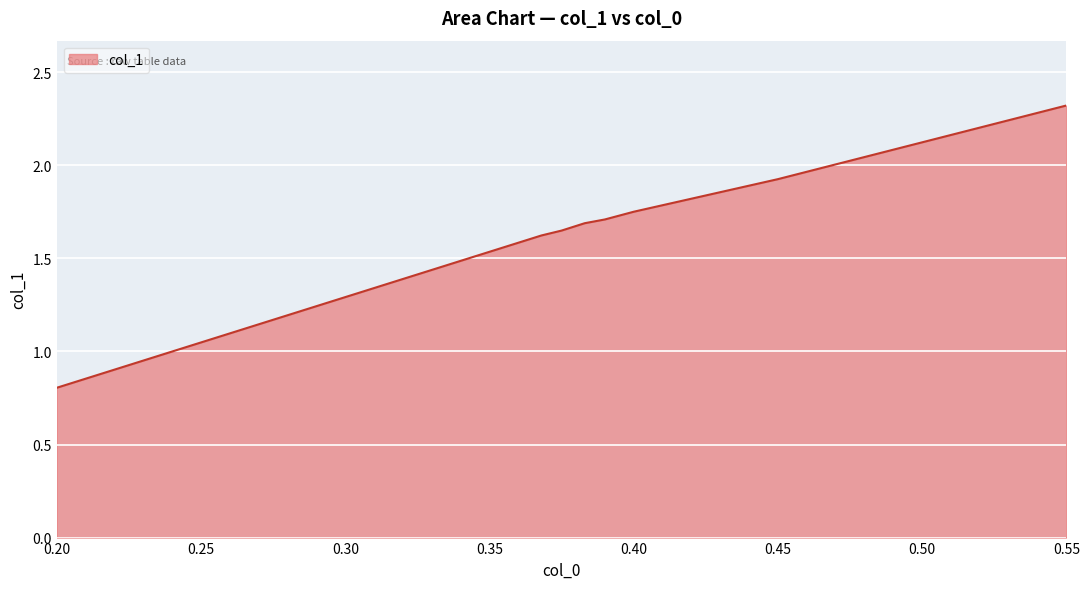

What is the greatest value displayed?

2.3